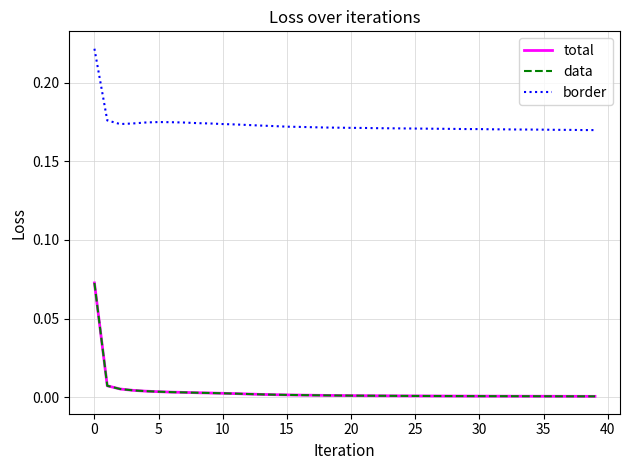

Is this an area chart (filled region under the line)?

No